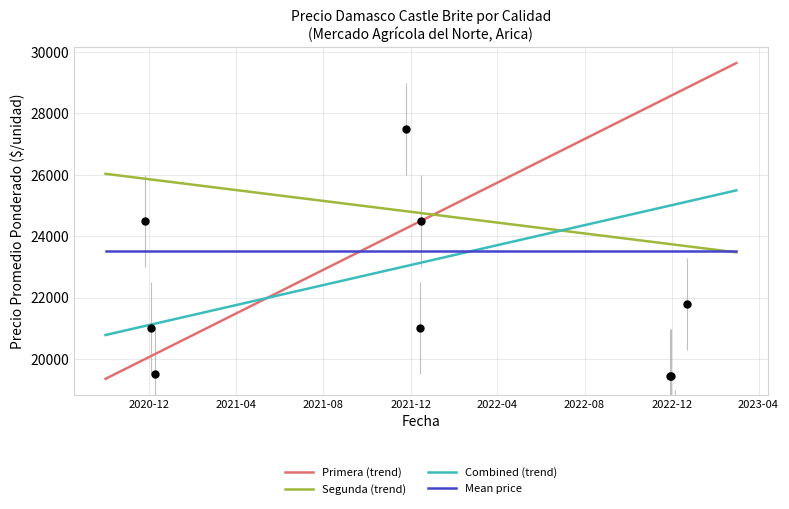

Which series reaches the maximum Y coordinate?

Primera (trend)